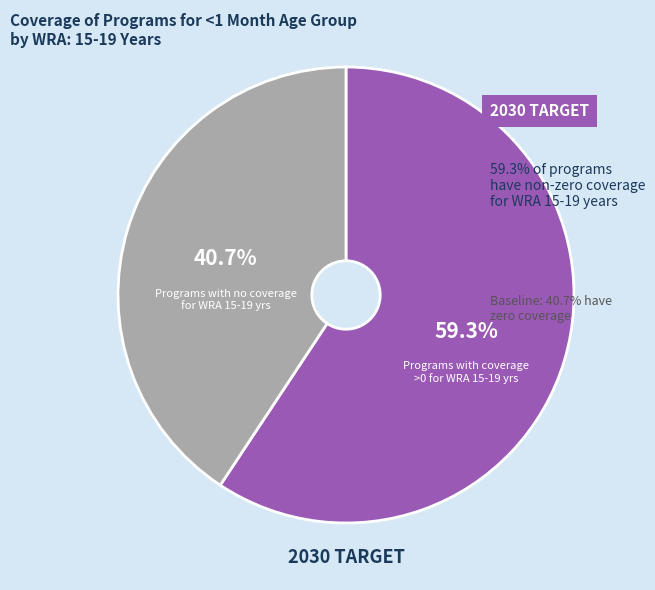

How many slices are in this pie chart?

2